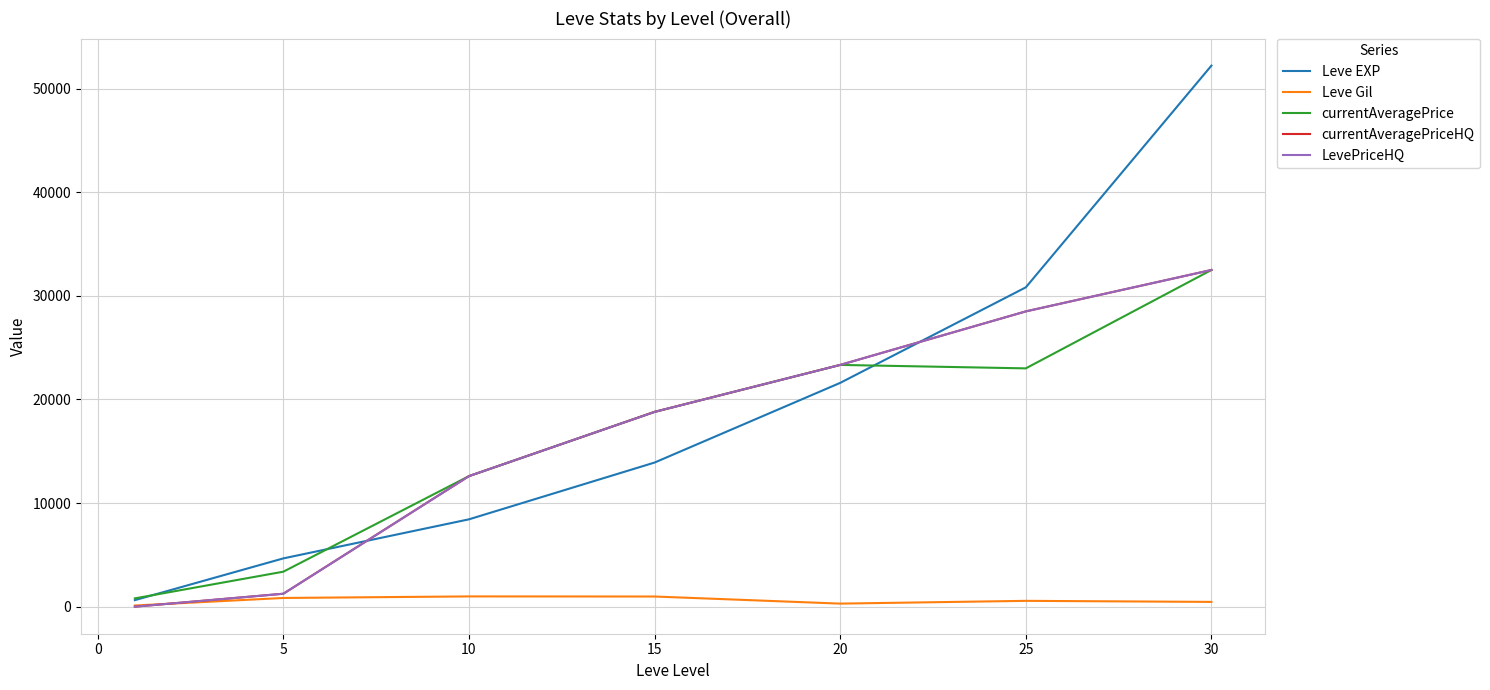

What is the highest value of the LevePriceHQ series?

32495.0